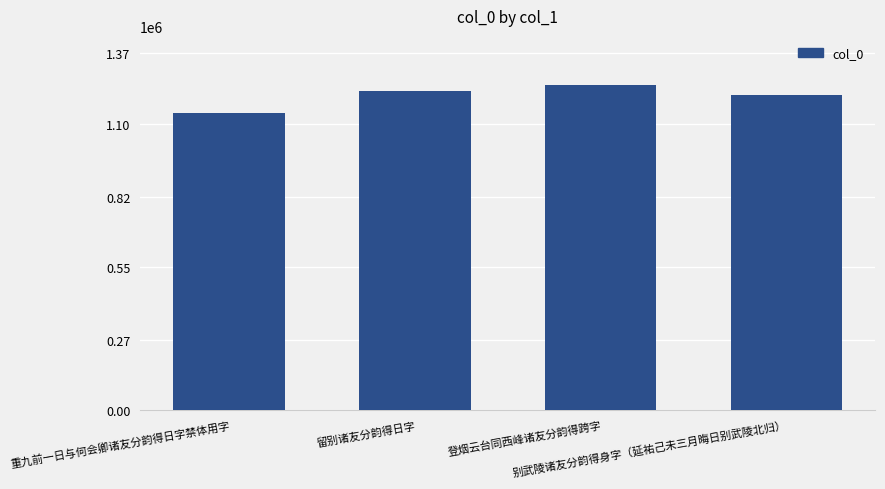

What is the difference between the maximum and minimum values?

107067